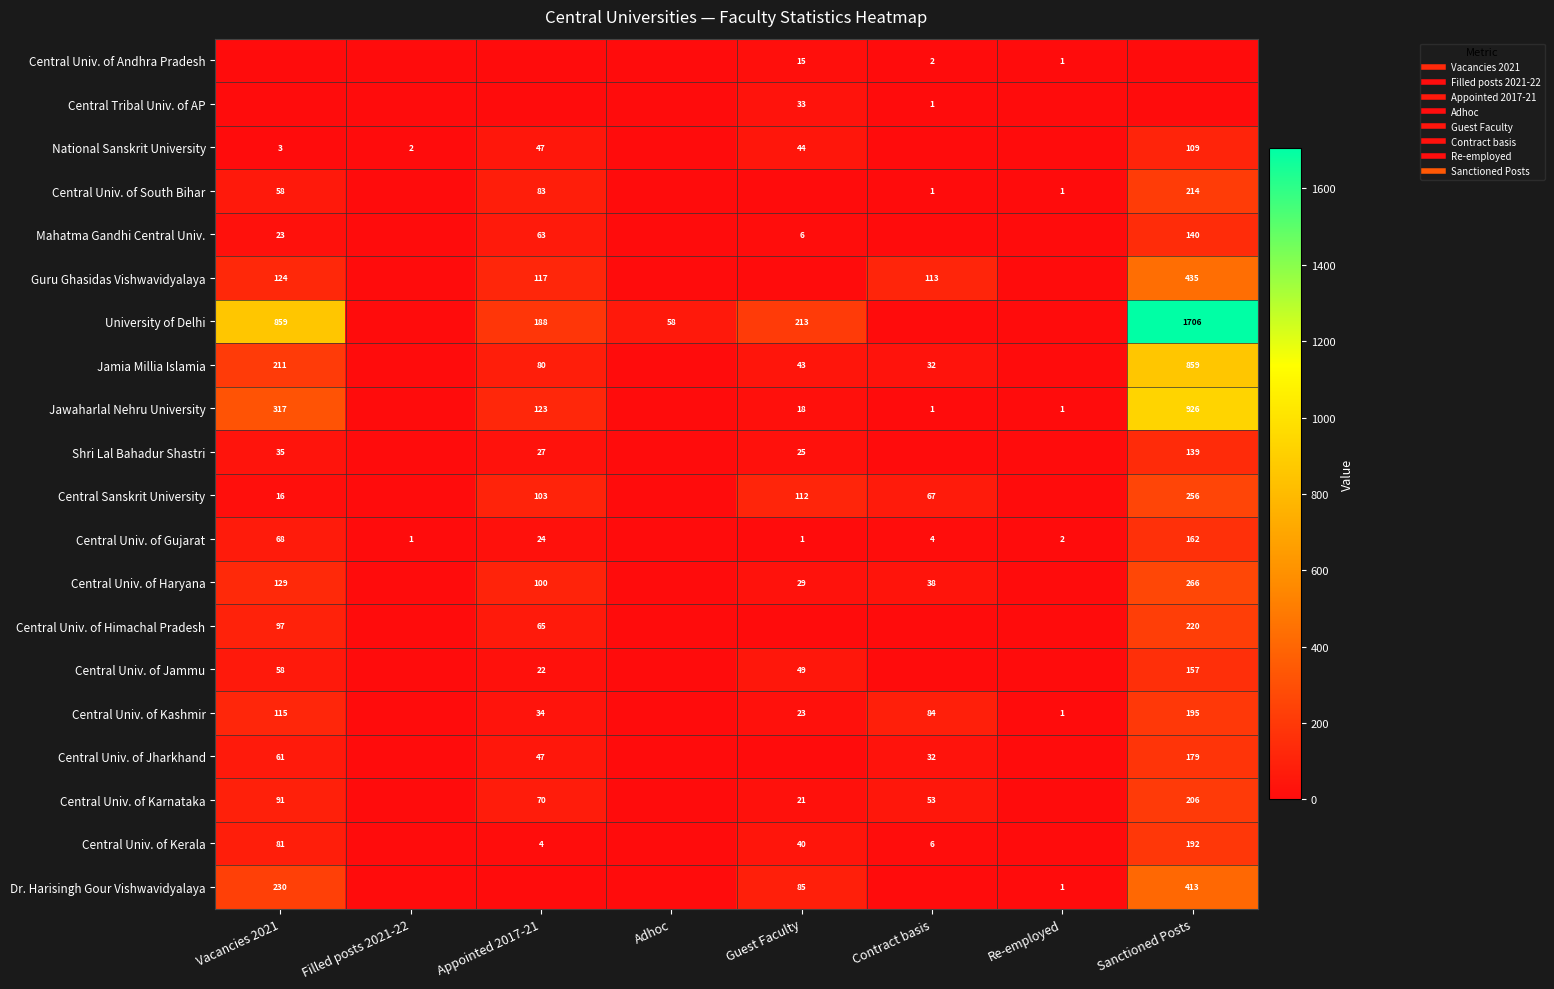

Which series changed the most between Appointed 2017-21 and Guest Faculty?

Guru Ghasidas Vishwavidyalaya